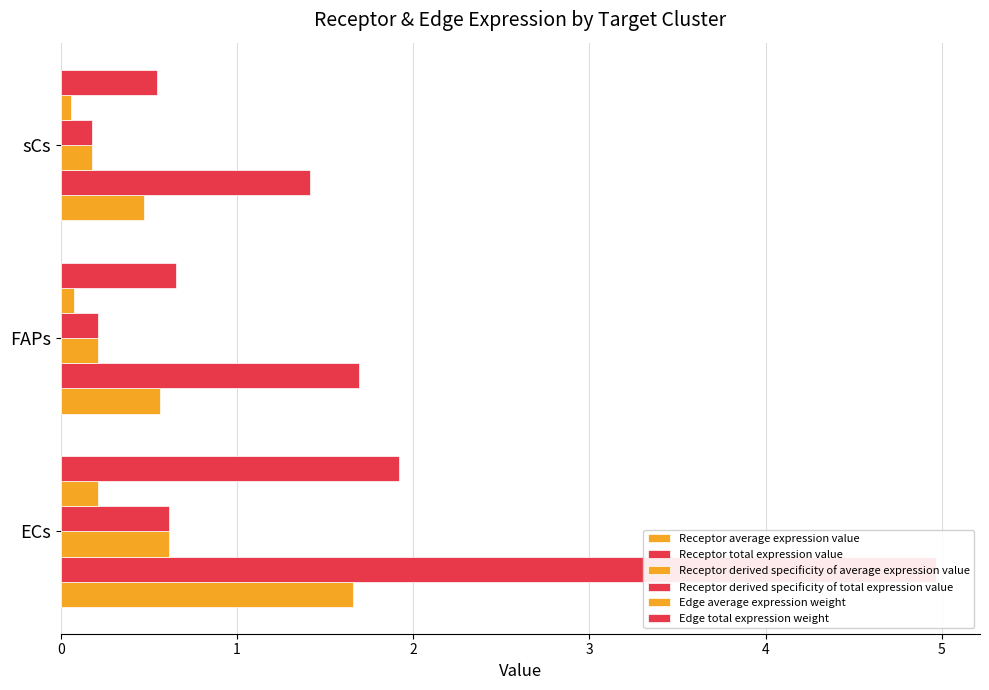

What is the difference between the Receptor average expression value values at FAPs and sCs?

0.1